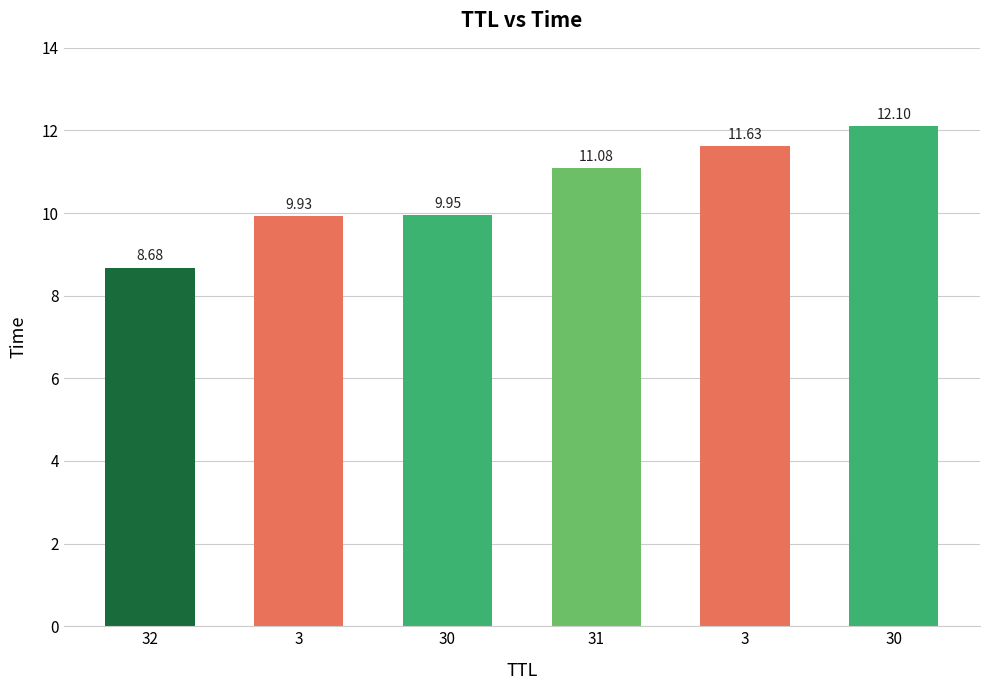

True or false: the data shows 9.9 at 30.

True